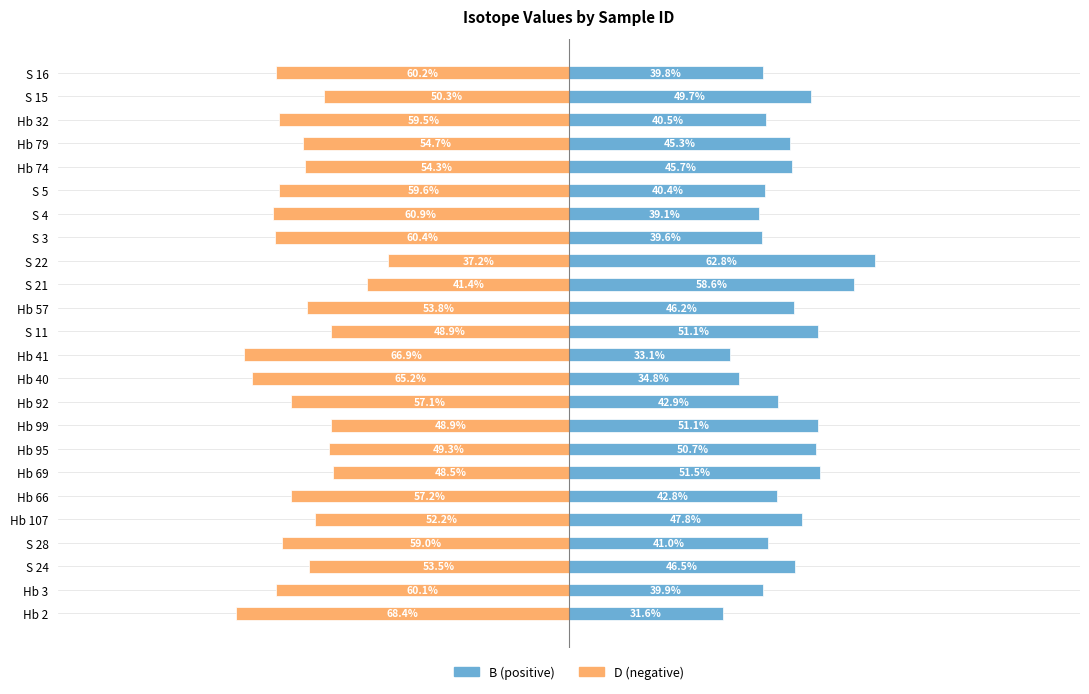

Reading left to right, extract all data points from this chart.

D: -68.4	-60.1	-53.5	-59.0	-52.2	-57.2	-48.5	-49.3	-48.9	-57.1	-65.2	-66.9	-48.9	-53.8	-41.4	-37.2	-60.4	-60.9	-59.6	-54.3	-54.7	-59.5	-50.3	-60.2
B: 31.6	39.9	46.5	41.0	47.8	42.8	51.5	50.7	51.1	42.9	34.8	33.1	51.1	46.2	58.6	62.8	39.6	39.1	40.4	45.7	45.3	40.5	49.7	39.8